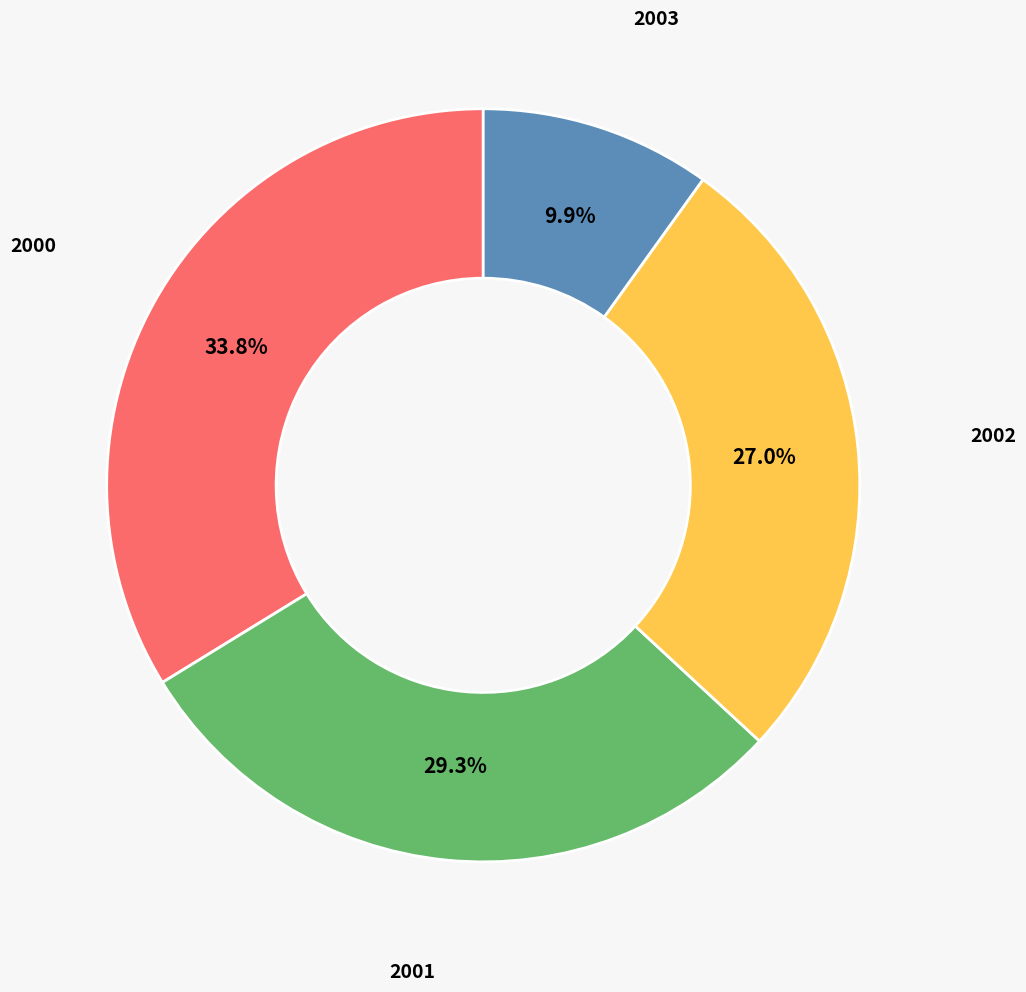

Is there any slice that represents more than half of the pie?

No